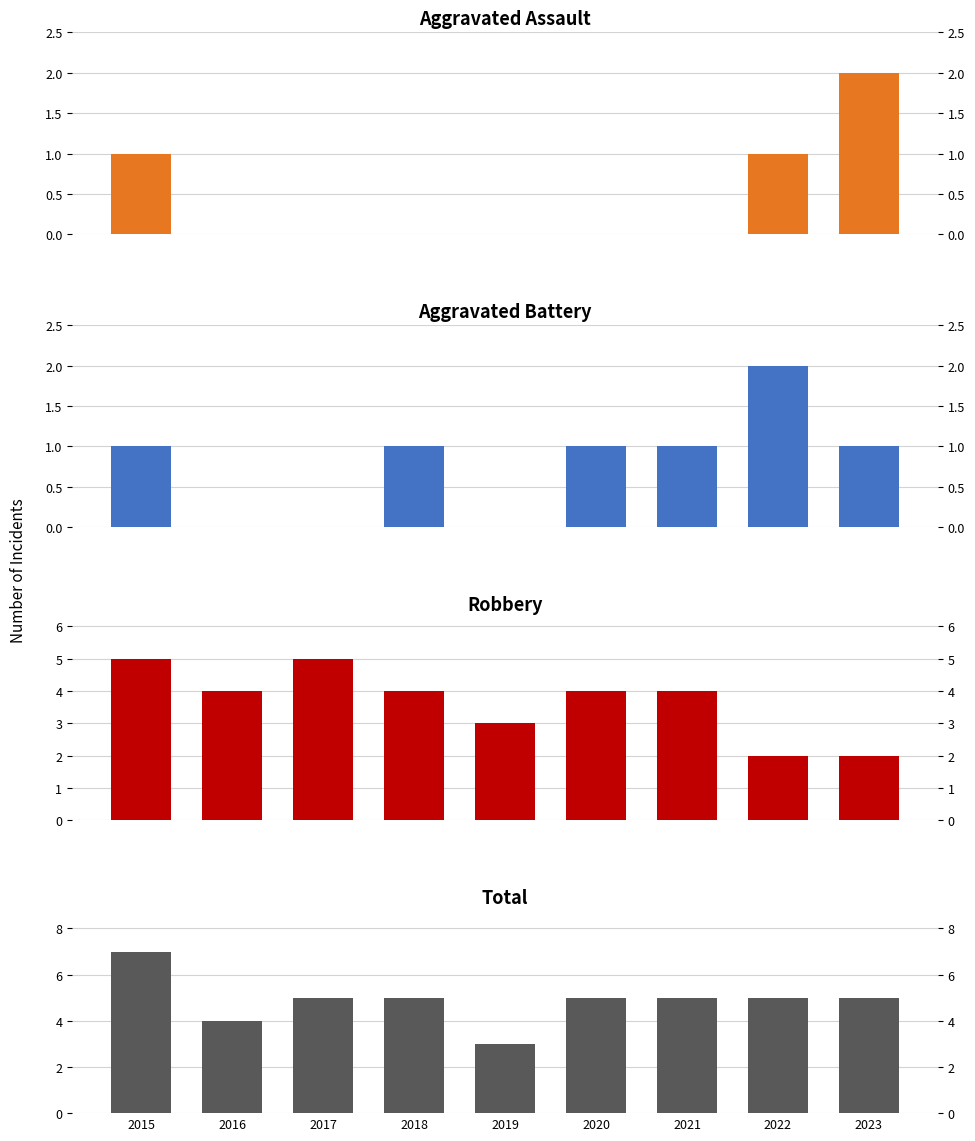

How many data points in Aggravated Battery are above 1?

1